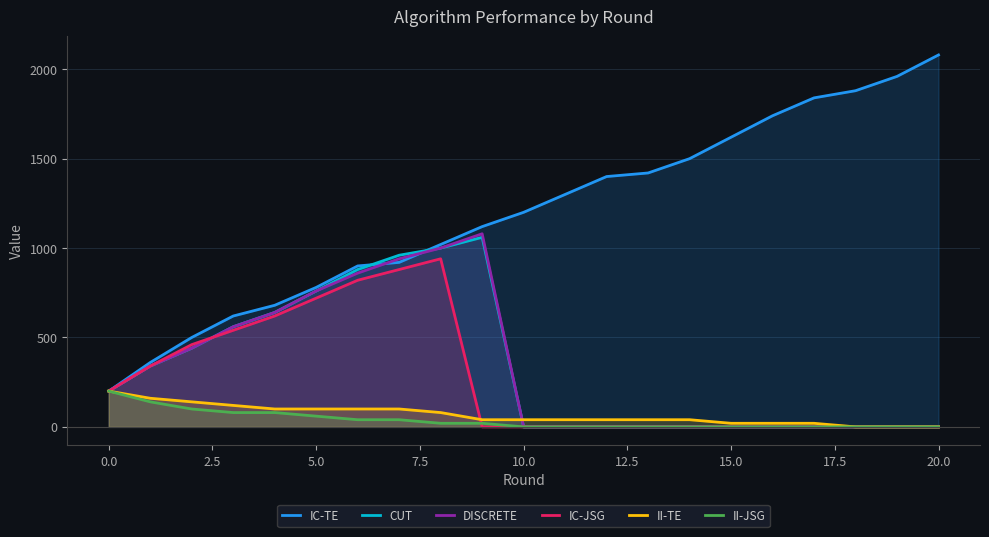

The value of II-TE at 5.0 is 100. True or false?

True